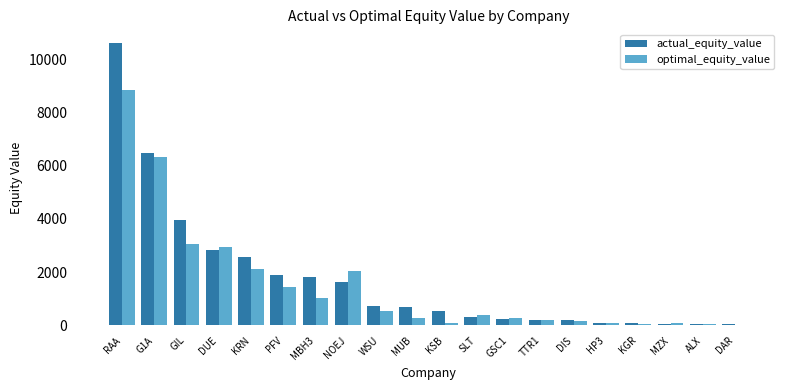

At which label does optimal_equity_value reach its peak?

RAA